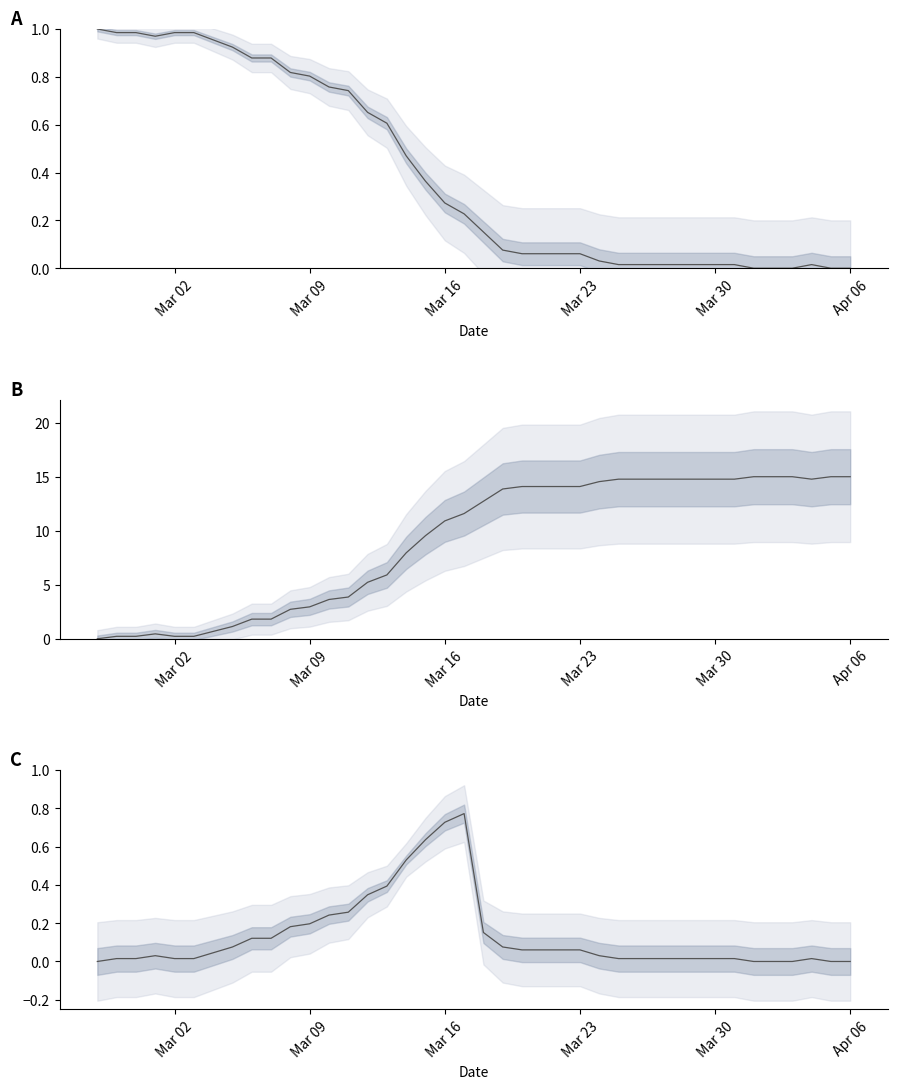

How many values are below 12?

20